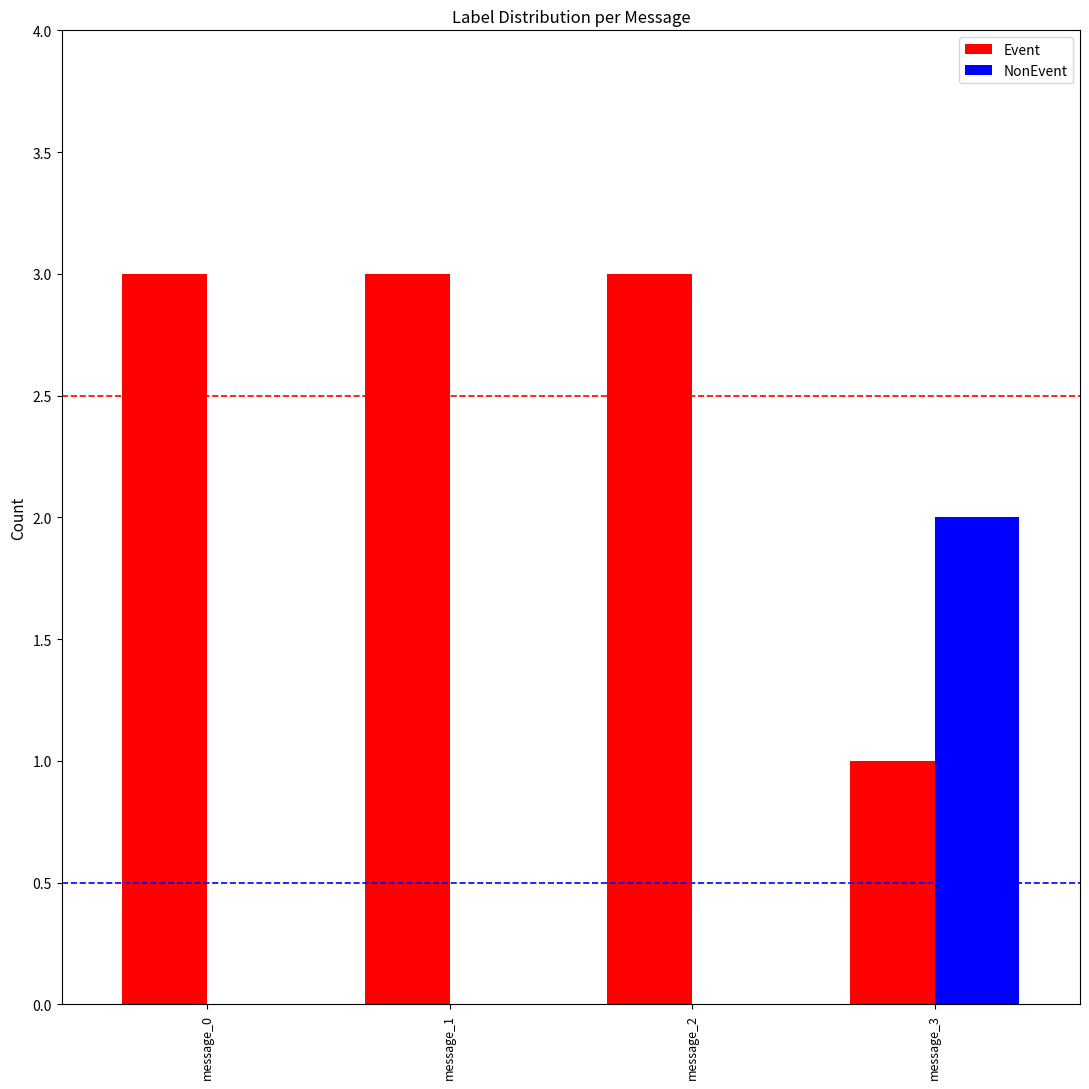

What is the sum of all Event values?

10